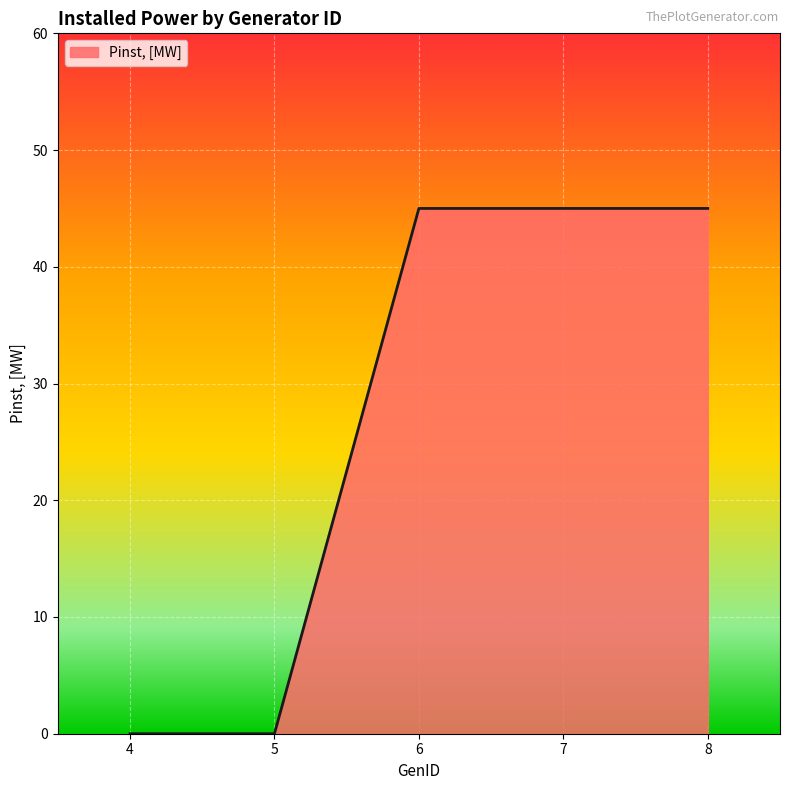

Count the number of data series in this chart.

1